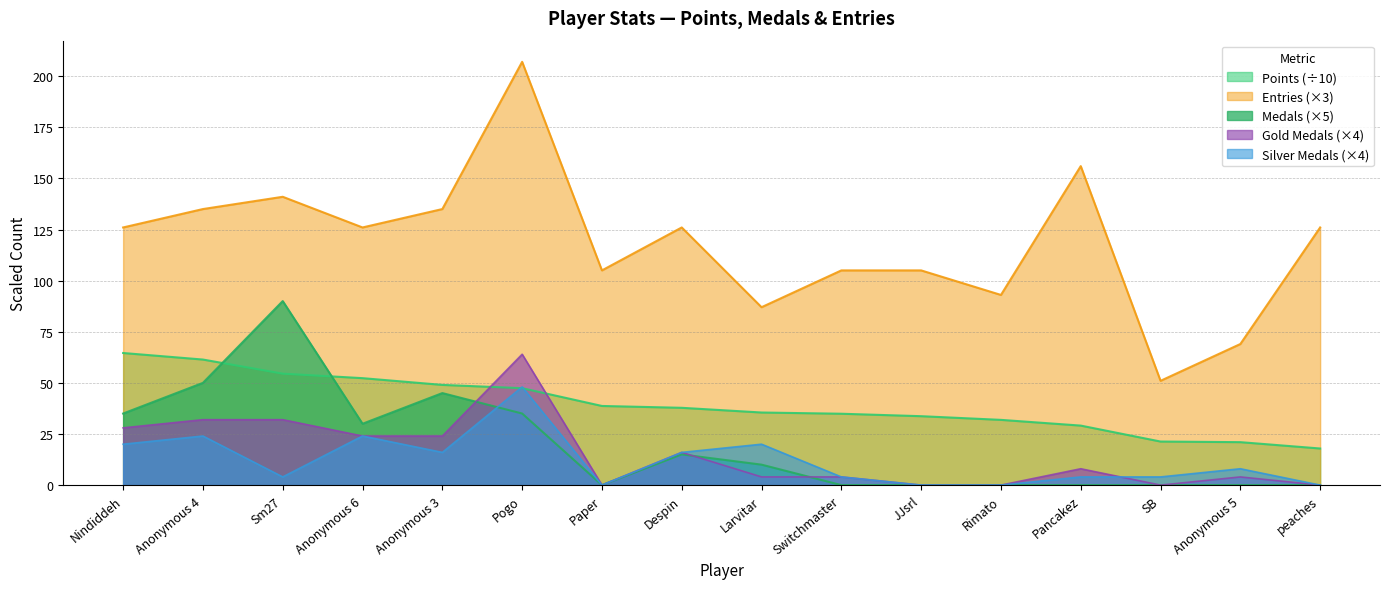

What is the total value across all series at Rimato?

124.9